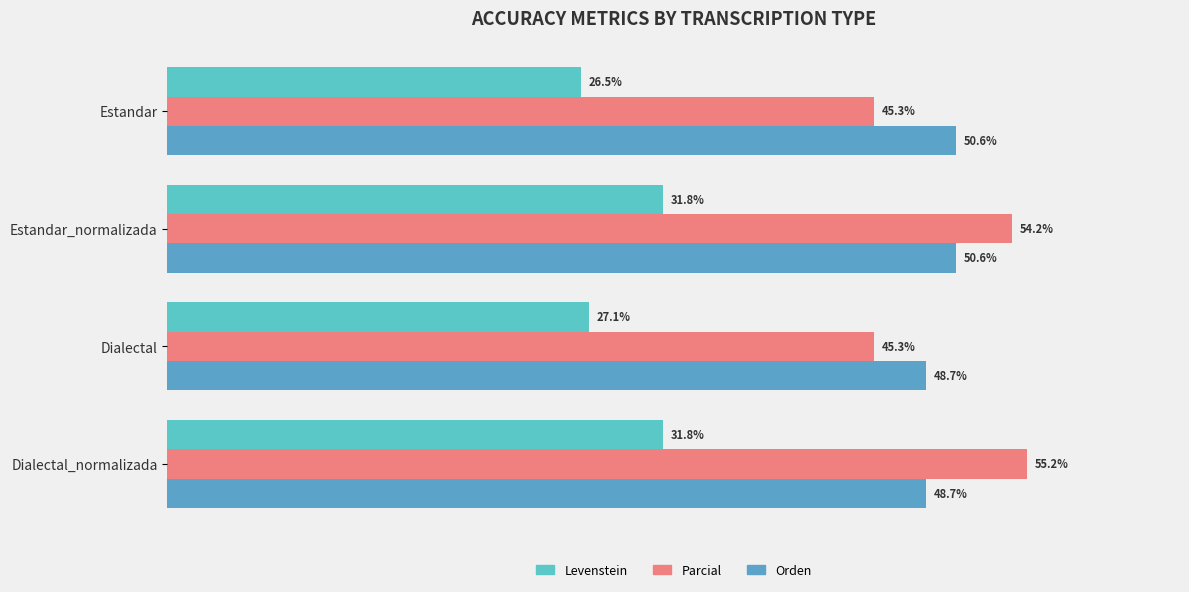

What is the maximum value shown in the chart?

55.2